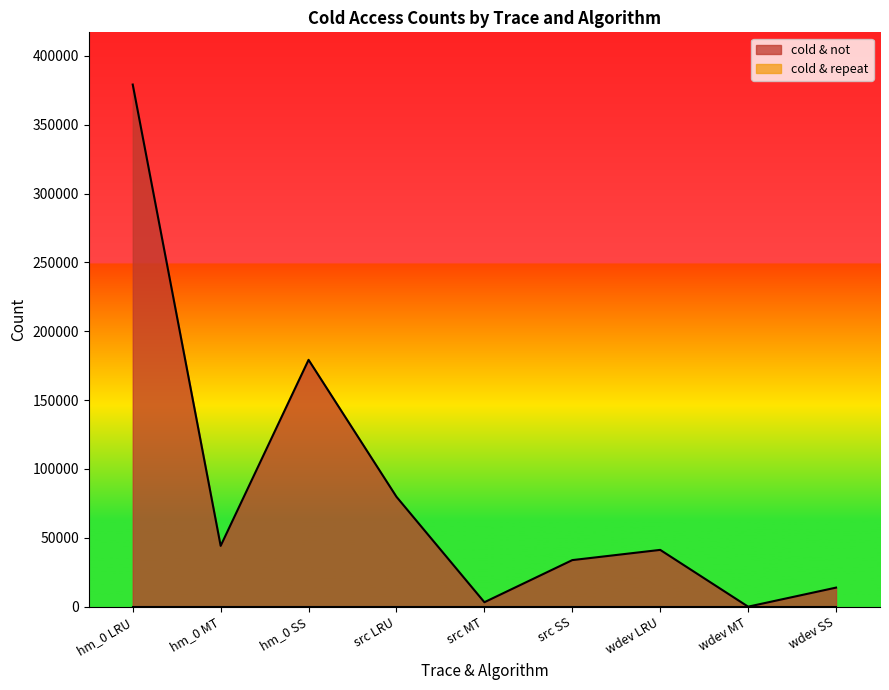

Which category has the highest value across all series?

hm_0 LRU